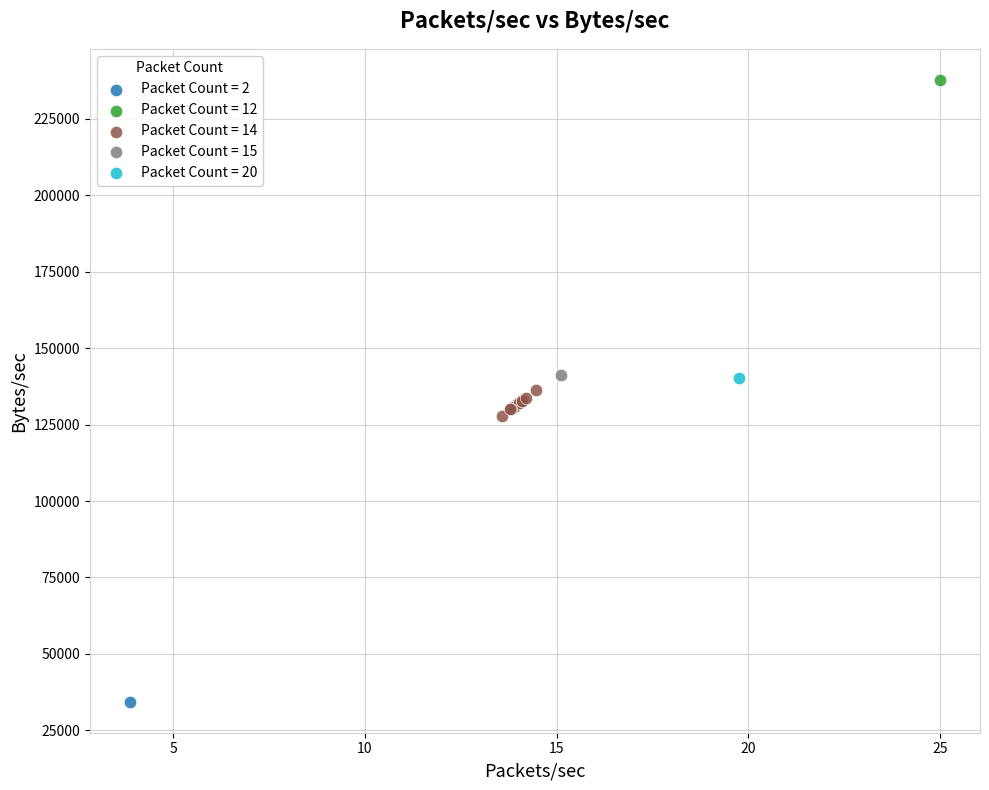

What are all the series names shown in the legend?

Packet Count = 2, Packet Count = 12, Packet Count = 14, Packet Count = 15, Packet Count = 20